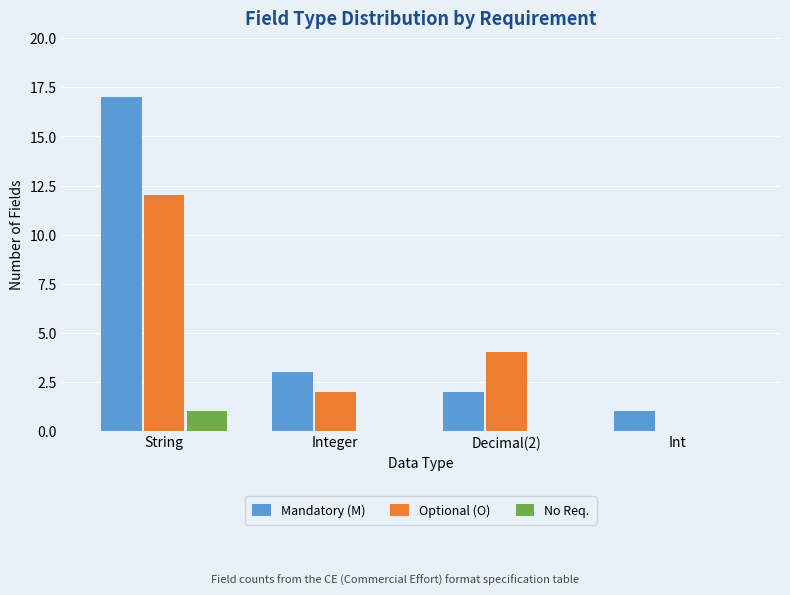

What is the sum of all Optional (O) values?

18